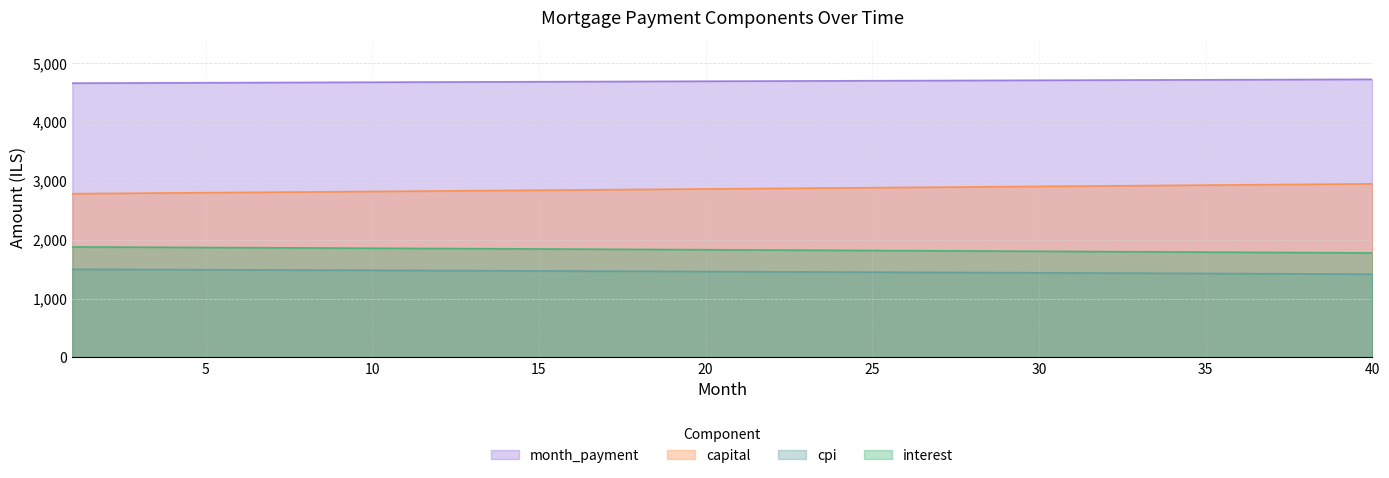

How many data points does each series have?

40